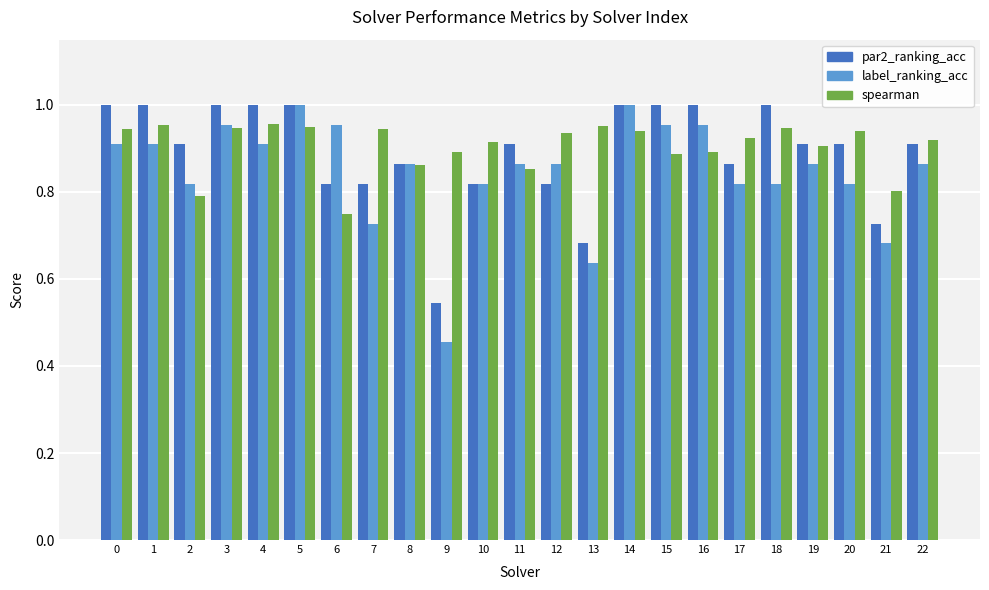

Rank the series by their average value, from highest to lowest.

spearman, par2_ranking_acc, label_ranking_acc